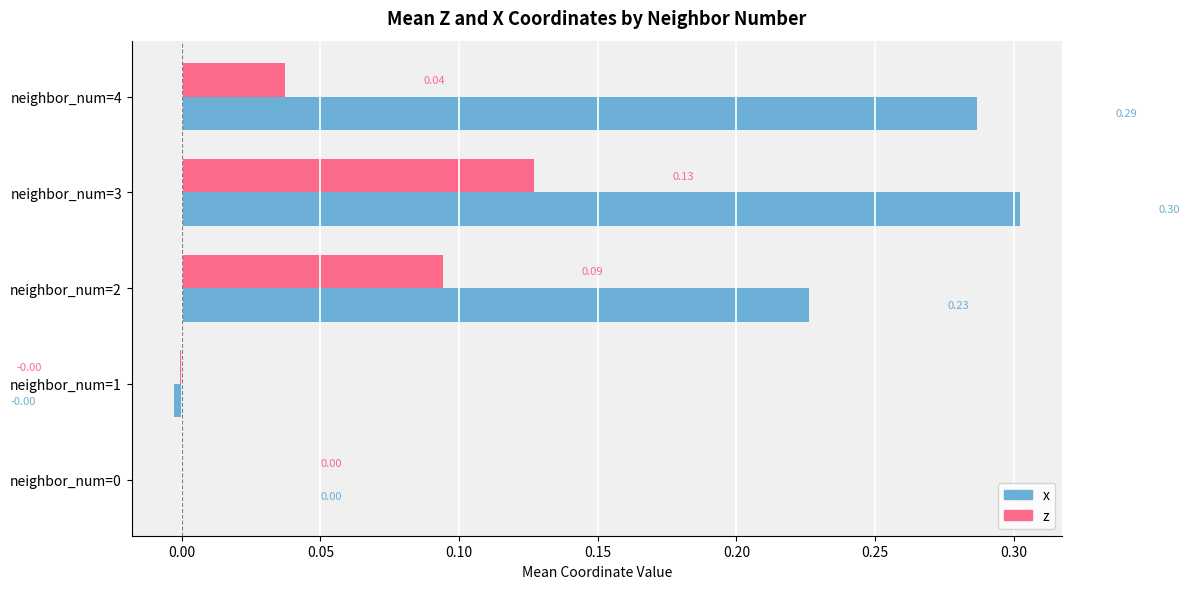

How many data points does each series have?

5